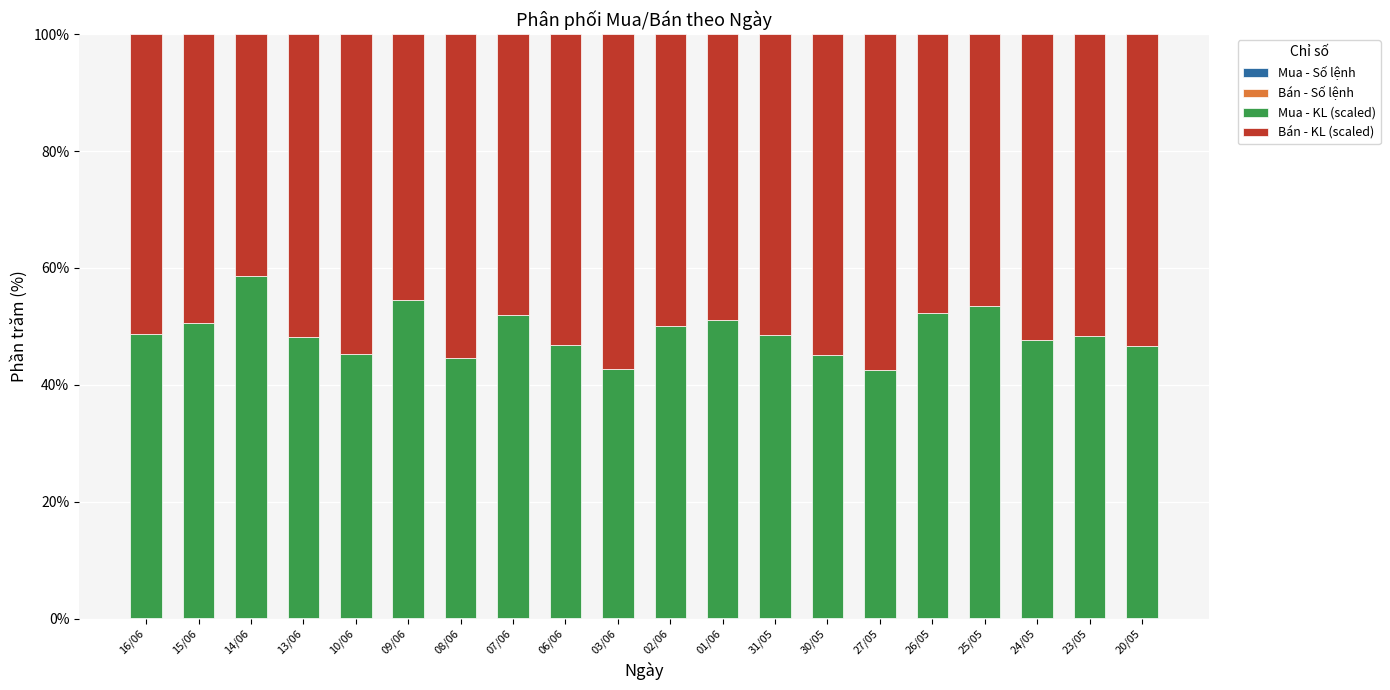

Are the bars horizontal?

No